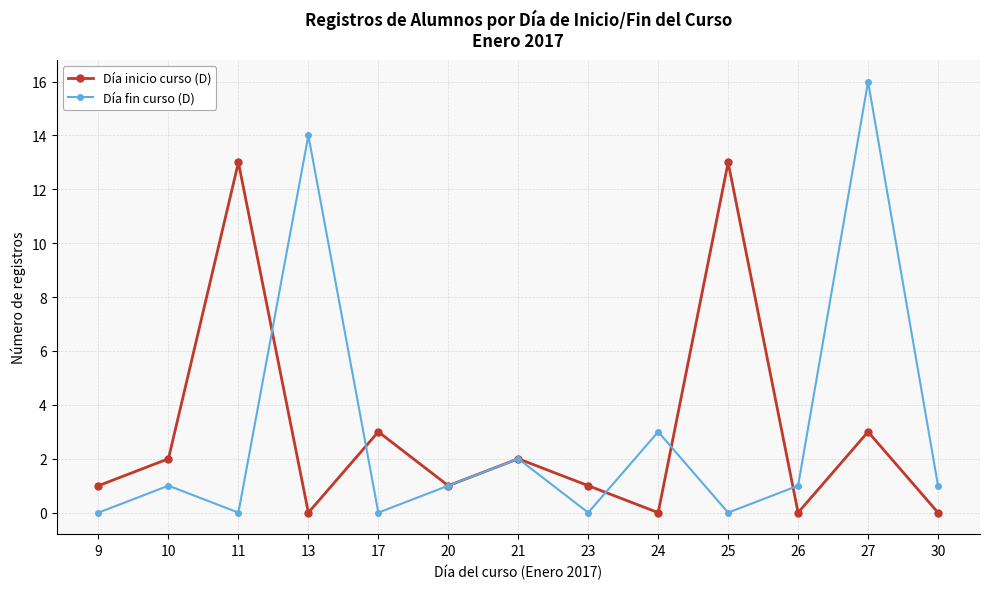

Count the number of categories in the chart.

13